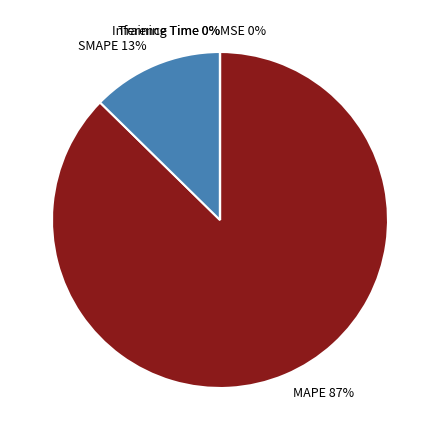

What percentage is the MAPE slice, to the nearest percent?

87%